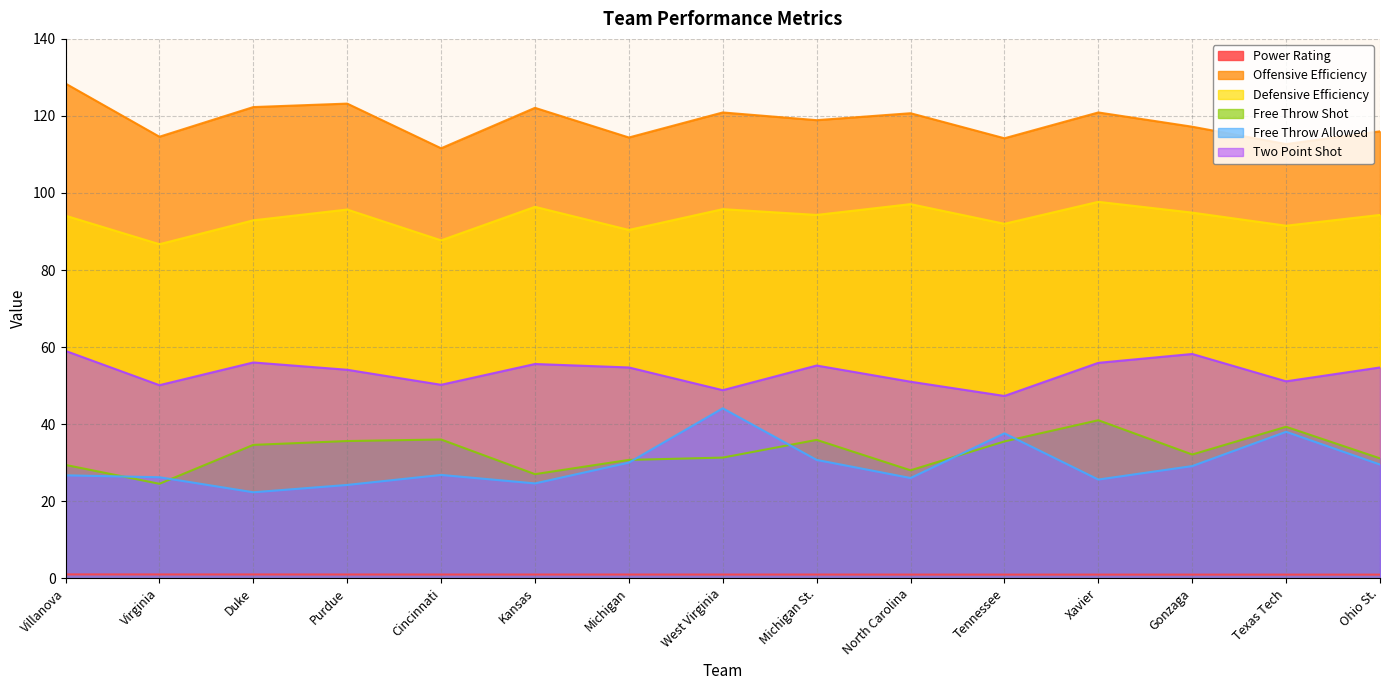

Reading left to right, transcribe all the data shown in this chart.

Power Rating: Villanova=1.0	Virginia=1.0	Duke=1.0	Purdue=0.9	Cincinnati=0.9	Kansas=0.9	Michigan=0.9	West Virginia=0.9	Michigan St.=0.9	North Carolina=0.9	Tennessee=0.9	Xavier=0.9	Gonzaga=0.9	Texas Tech=0.9	Ohio St.=0.9
Offensive Efficiency: Villanova=128.4	Virginia=114.6	Duke=122.3	Purdue=123.2	Cincinnati=111.6	Kansas=122.1	Michigan=114.4	West Virginia=120.9	Michigan St.=118.9	North Carolina=120.7	Tennessee=114.2	Xavier=120.9	Gonzaga=117.2	Texas Tech=112.7	Ohio St.=116.0
Defensive Efficiency: Villanova=94.1	Virginia=86.7	Duke=92.9	Purdue=95.7	Cincinnati=87.7	Kansas=96.4	Michigan=90.4	West Virginia=95.8	Michigan St.=94.3	North Carolina=97.1	Tennessee=92.0	Xavier=97.7	Gonzaga=94.9	Texas Tech=91.5	Ohio St.=94.3
Free Throw Shot: Villanova=29.4	Virginia=24.5	Duke=34.6	Purdue=35.6	Cincinnati=36.0	Kansas=27.0	Michigan=30.7	West Virginia=31.3	Michigan St.=35.9	North Carolina=28.0	Tennessee=35.5	Xavier=41.0	Gonzaga=32.1	Texas Tech=39.3	Ohio St.=31.1
Free Throw Allowed: Villanova=26.7	Virginia=26.2	Duke=22.3	Purdue=24.2	Cincinnati=26.8	Kansas=24.6	Michigan=30.0	West Virginia=44.1	Michigan St.=30.7	North Carolina=26.0	Tennessee=37.6	Xavier=25.6	Gonzaga=29.1	Texas Tech=38.0	Ohio St.=29.5
Two Point Shot: Villanova=59.0	Virginia=50.1	Duke=56.0	Purdue=54.1	Cincinnati=50.2	Kansas=55.6	Michigan=54.7	West Virginia=48.8	Michigan St.=55.2	North Carolina=51.0	Tennessee=47.3	Xavier=55.9	Gonzaga=58.2	Texas Tech=51.1	Ohio St.=54.7